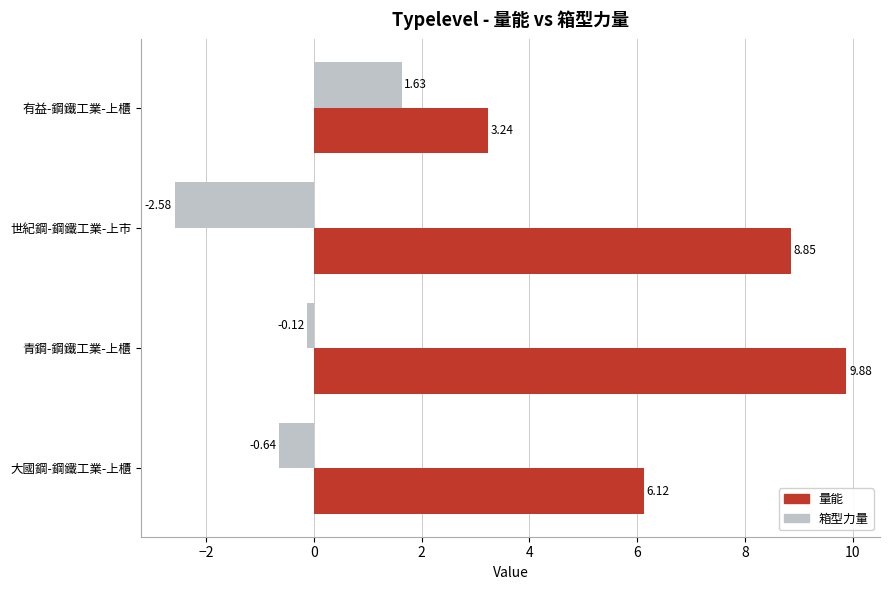

List the series in order of their peak value, lowest first.

箱型力量, 量能